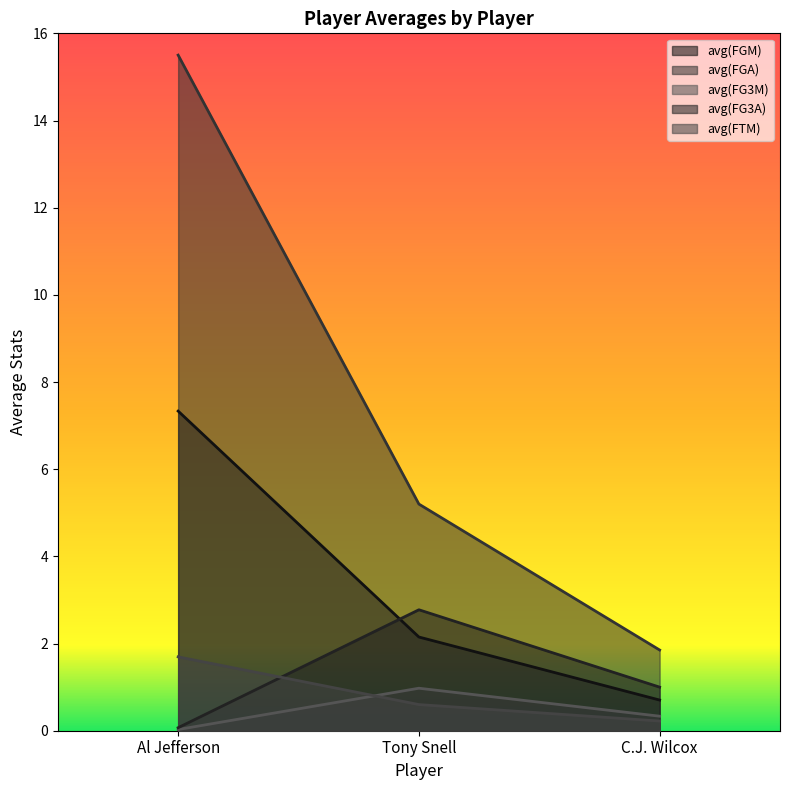

How many lines are shown in the chart?

5